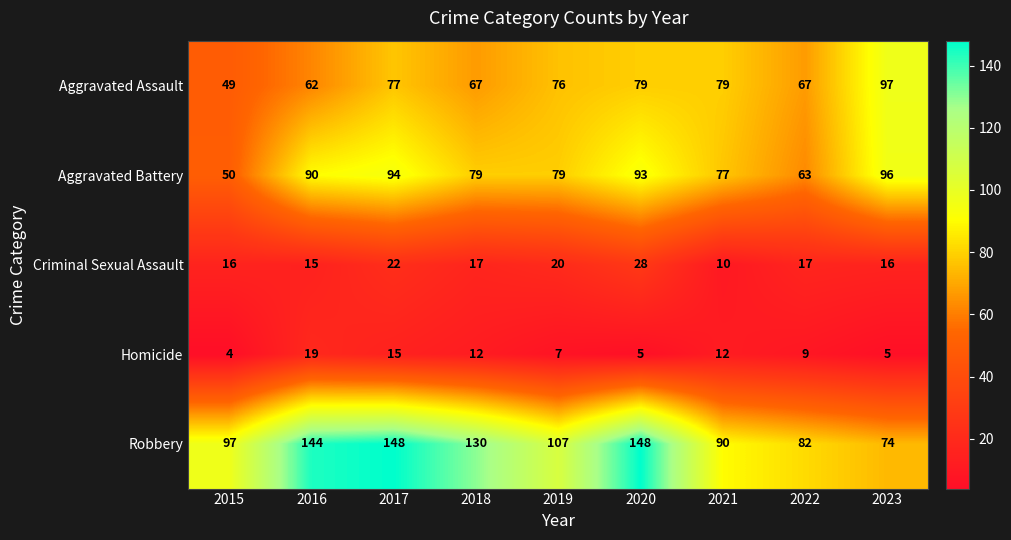

At which label does Aggravated Battery first exceed 79?

2016